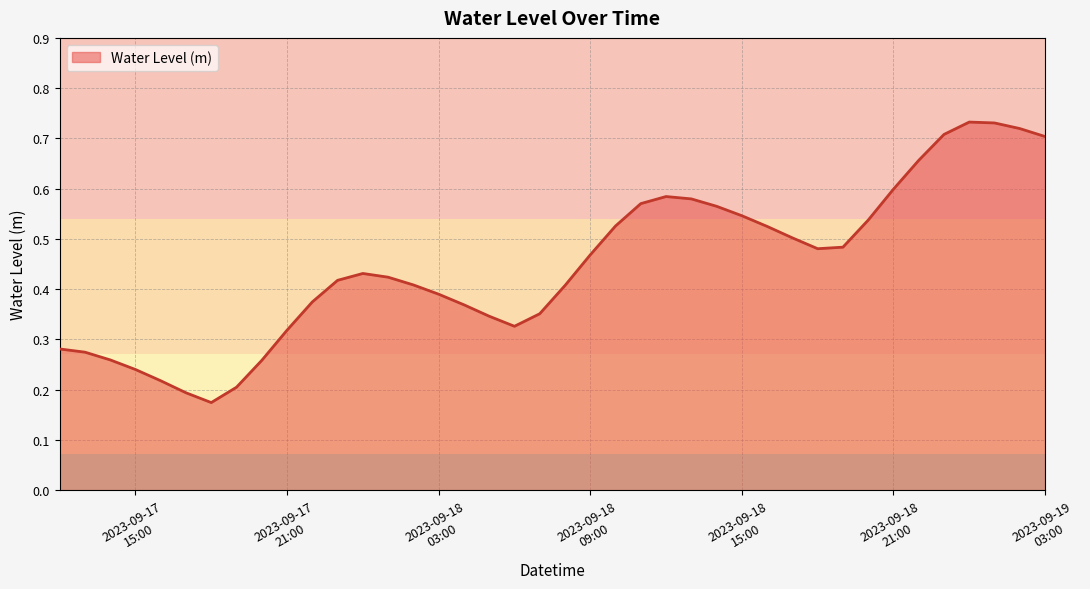

Rank the categories by value from highest to lowest.

2023-09-19 00:00:00, 2023-09-19 01:00:00, 2023-09-19 02:00:00, 2023-09-18 23:00:00, 2023-09-19 03:00:00, 2023-09-18 22:00:00, 2023-09-18 21:00:00, 2023-09-18 12:00:00, 2023-09-18 13:00:00, 2023-09-18 11:00:00, 2023-09-18 14:00:00, 2023-09-18 15:00:00, 2023-09-18 20:00:00, 2023-09-18 10:00:00, 2023-09-18 16:00:00, 2023-09-18 17:00:00, 2023-09-18 19:00:00, 2023-09-18 18:00:00, 2023-09-18 09:00:00, 2023-09-18 00:00:00, 2023-09-18 01:00:00, 2023-09-17 23:00:00, 2023-09-18 02:00:00, 2023-09-18 08:00:00, 2023-09-18 03:00:00, 2023-09-17 22:00:00, 2023-09-18 04:00:00, 2023-09-18 07:00:00, 2023-09-18 05:00:00, 2023-09-18 06:00:00, 2023-09-17 21:00:00, 2023-09-17 12:00:00, 2023-09-17 13:00:00, 2023-09-17 14:00:00, 2023-09-17 20:00:00, 2023-09-17 15:00:00, 2023-09-17 16:00:00, 2023-09-17 19:00:00, 2023-09-17 17:00:00, 2023-09-17 18:00:00